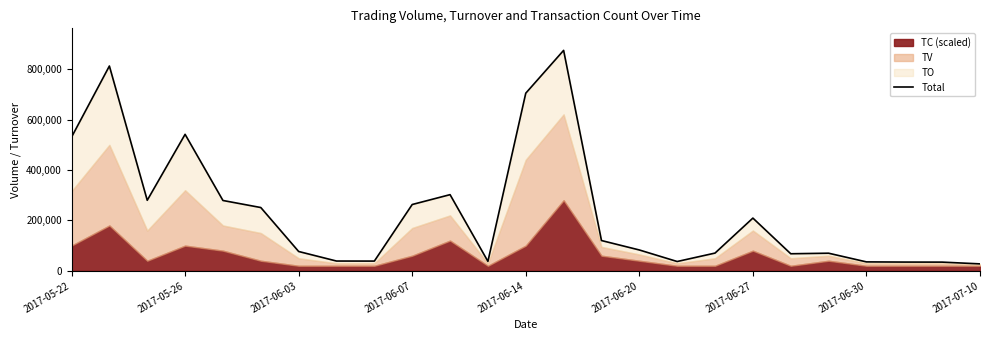

The value at 16 is 9664. True or false?

False